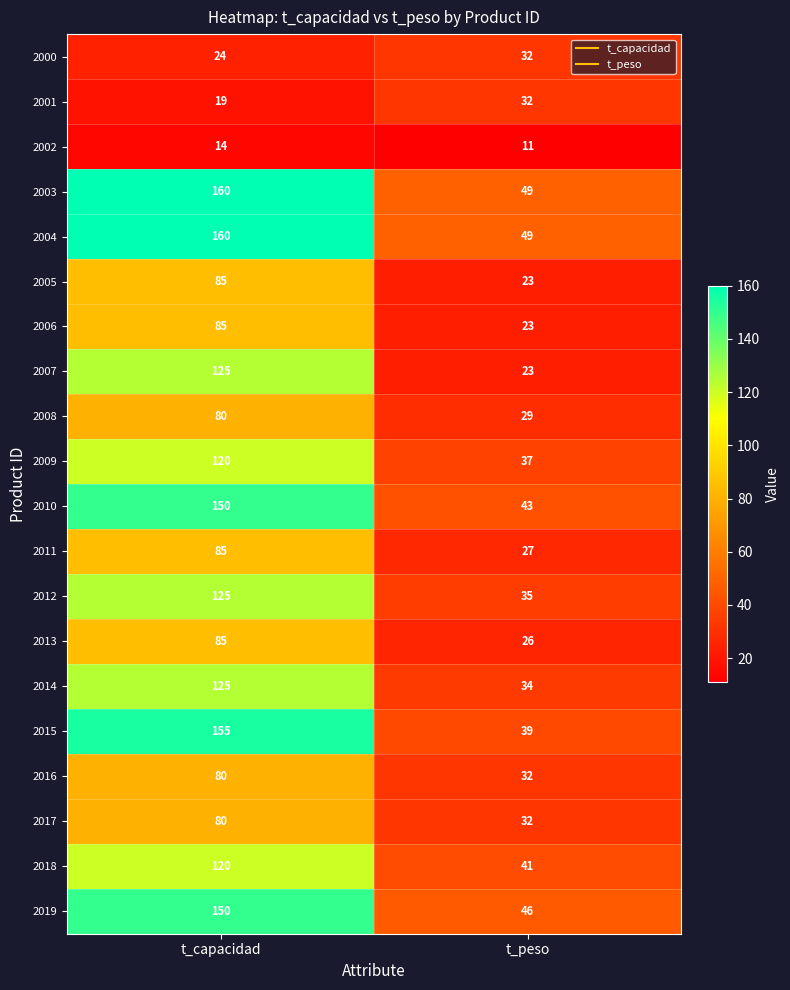

At which category is the sum across all series the highest?

t_capacidad